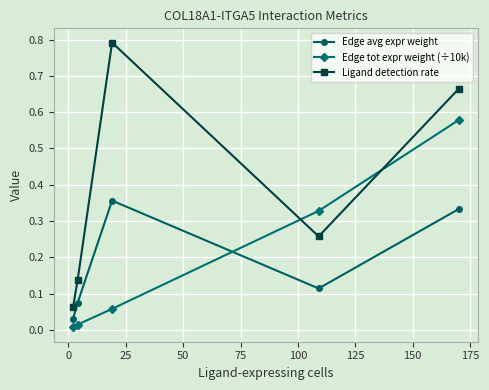

In Ligand detection rate, how many points are higher than both neighbors (excluding endpoints)?

1